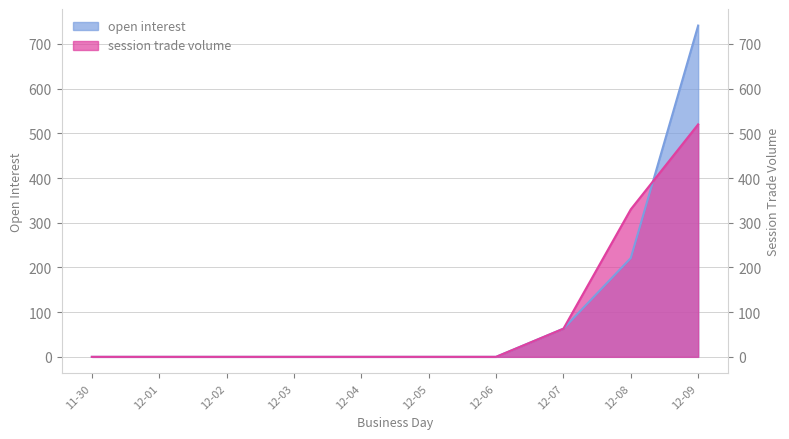

True or false: open interest has a value of 0 at 11-30.

True